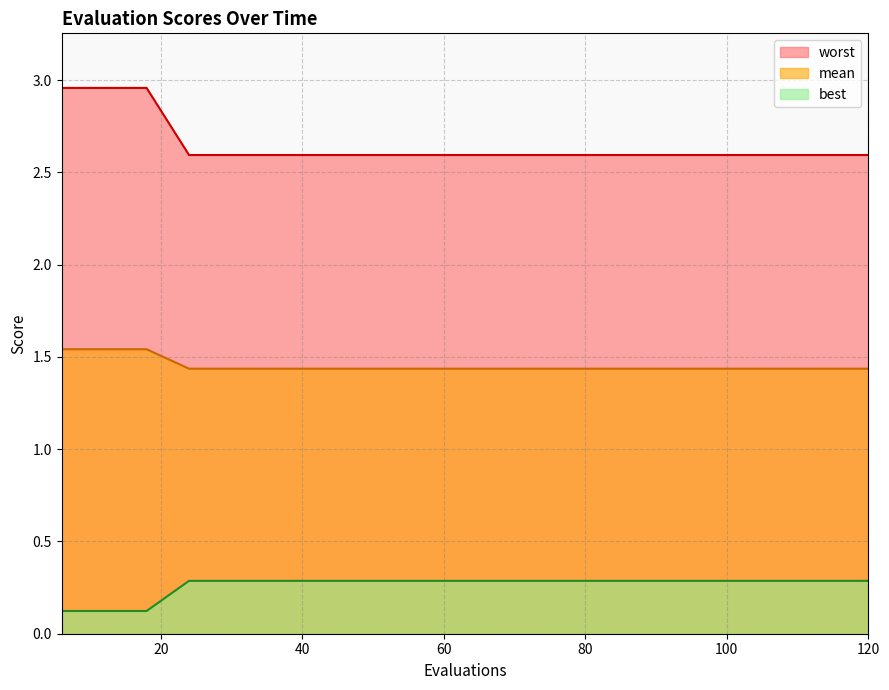

What is the difference between the highest and lowest values at 6?

2.8